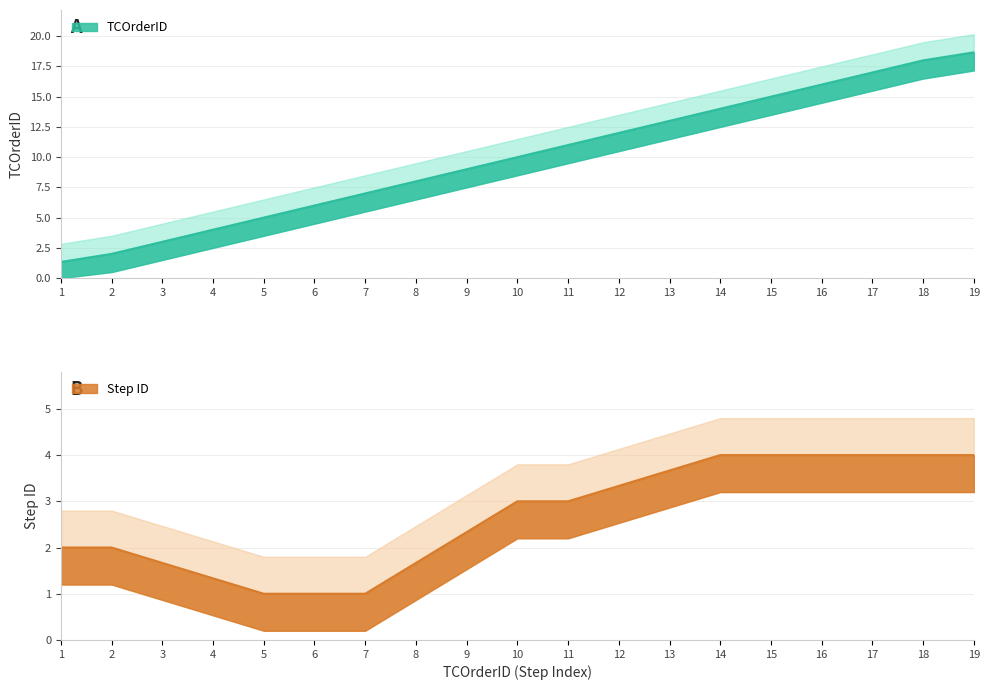

The chart shows a value of 18.7 at 19. True or false?

True